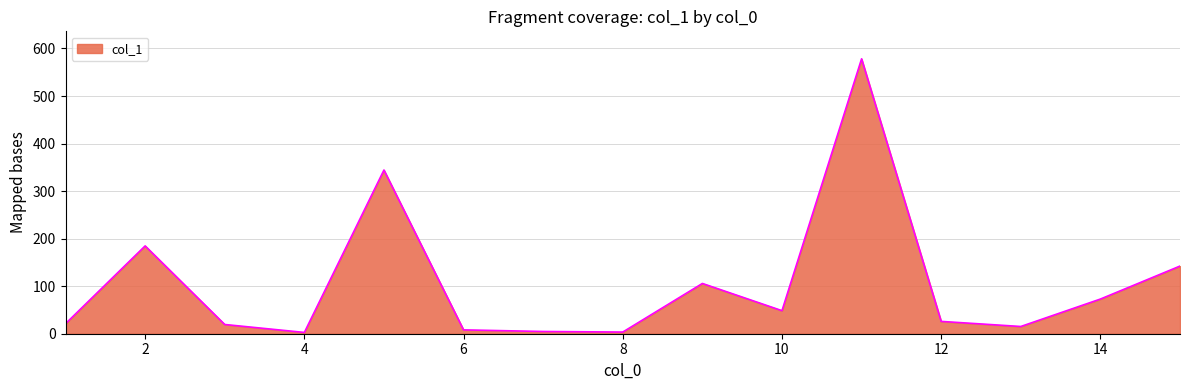

What is the greatest value displayed?

578.2